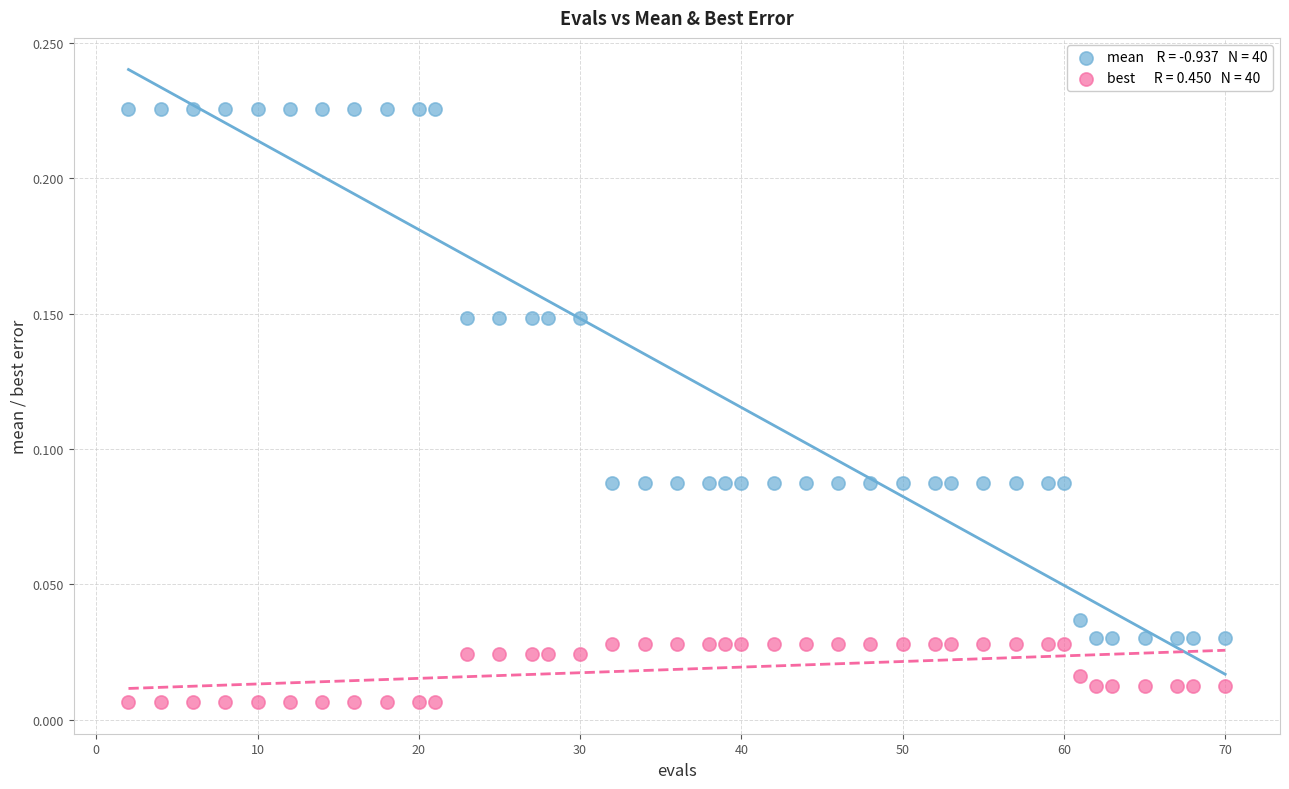

Across all data points, what is the range of X values (max minus min)?

68.0